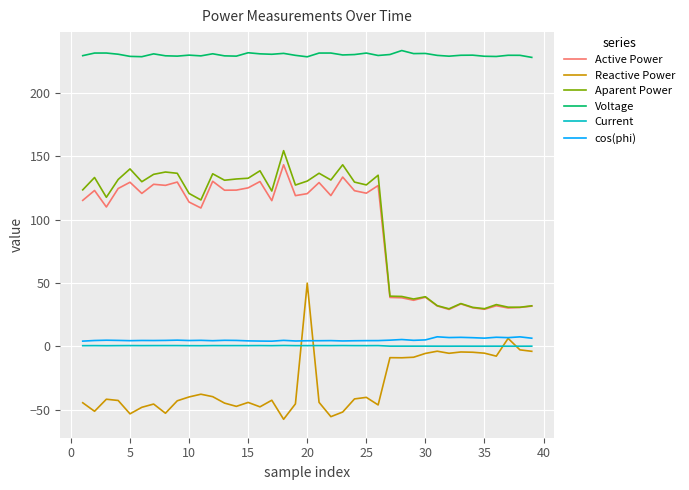

True or false: Aparent Power and Current cross at least once.

False